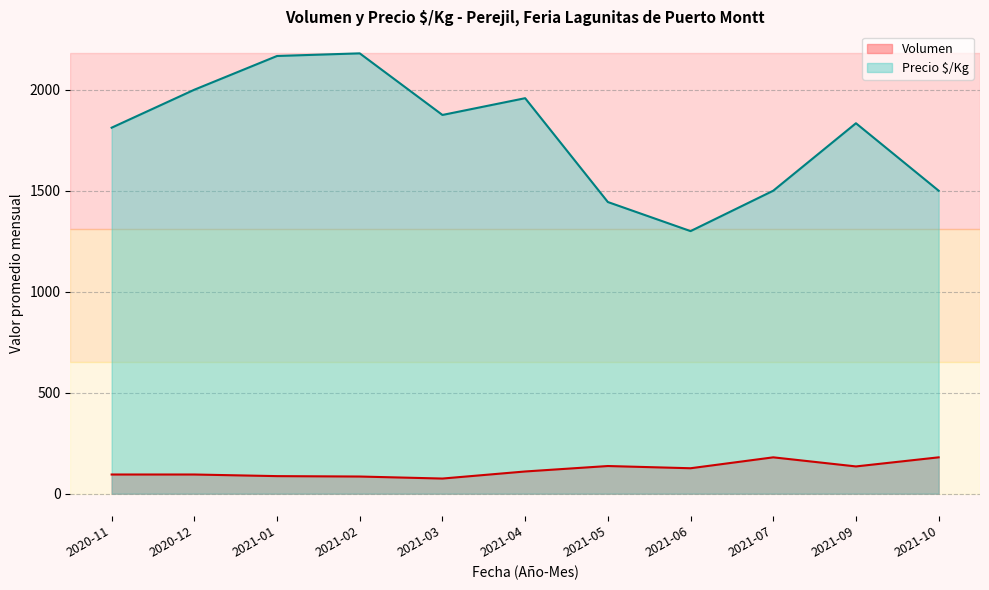

True or false: Precio $/Kg has a value of 2463 at 2020-12.

False